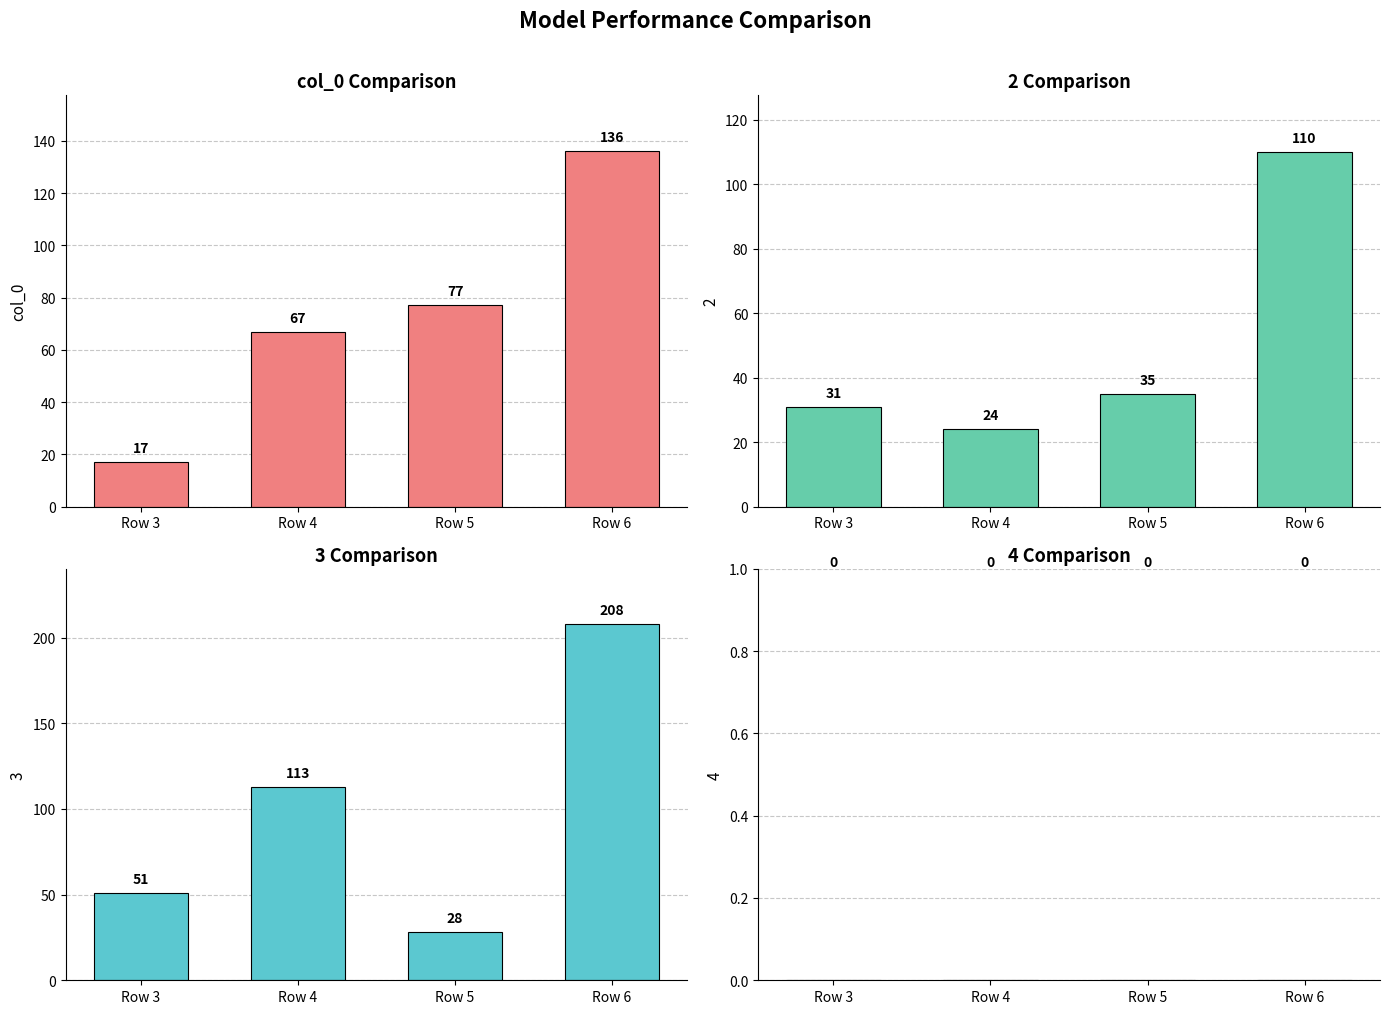

The value at Row 3 is 17. True or false?

True